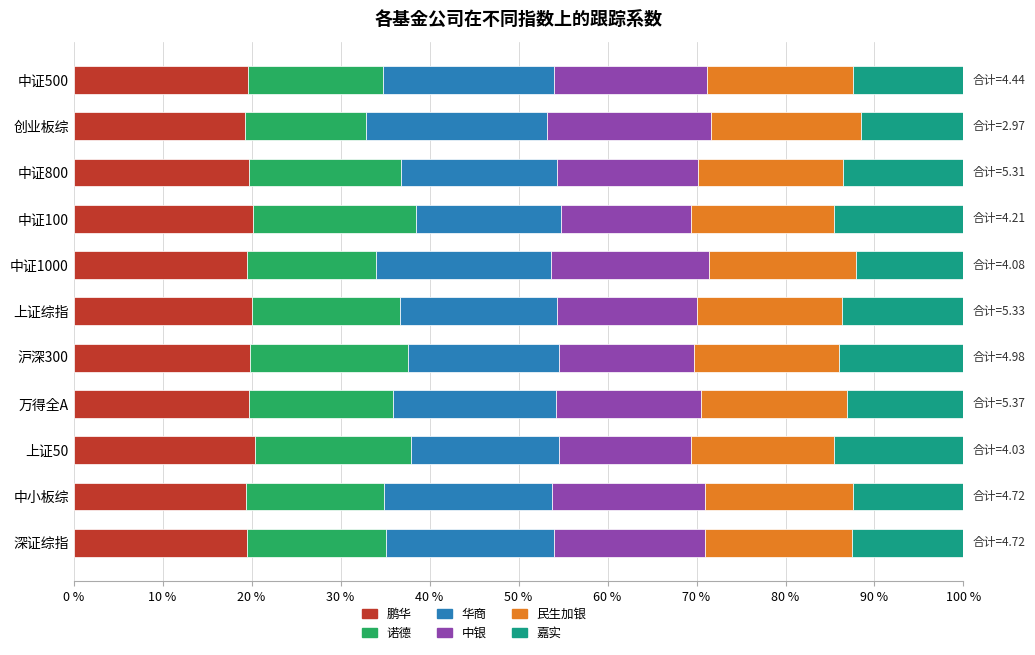

What are all the series names shown in the legend?

鹏华, 诺德, 华商, 中银, 民生加银, 嘉实